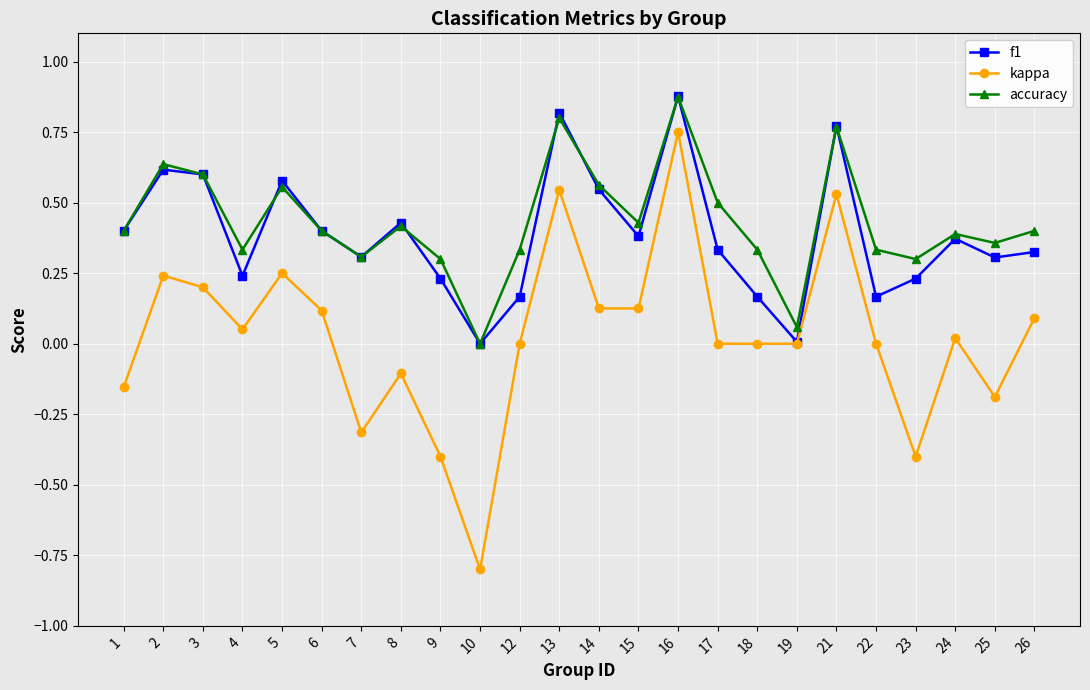

Between 1 and 4, which series saw the biggest shift?

kappa